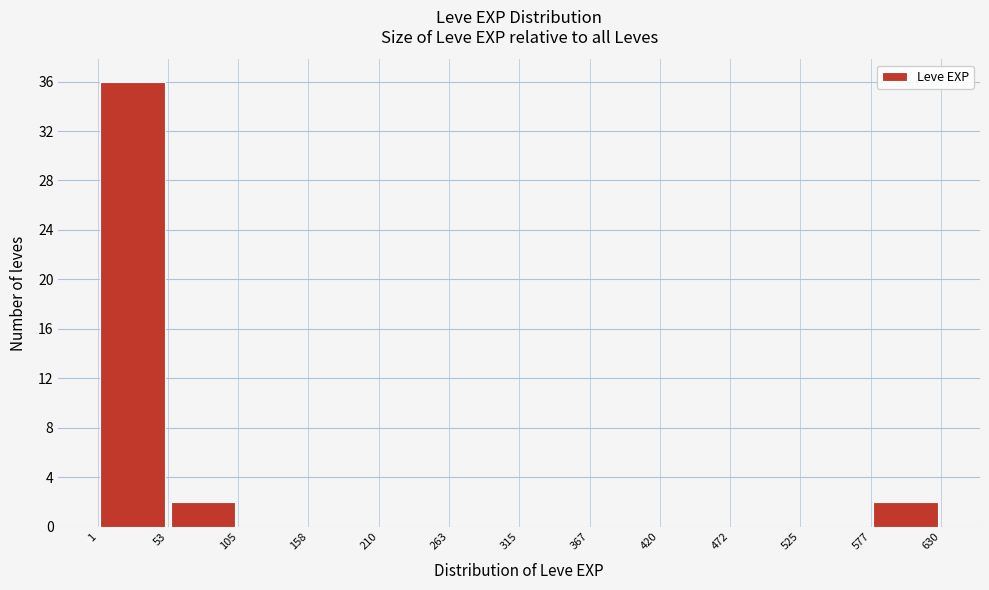

How tall is the bar that spans 1 to 53 on the x-axis? The values are not printed on the chart, so give them approximately, as read against the axis.

36